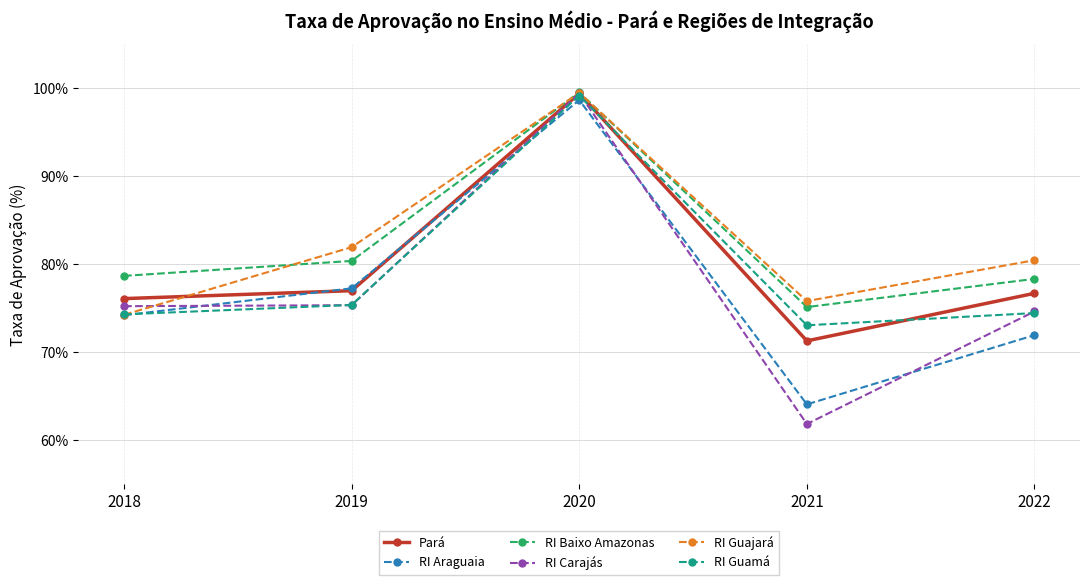

What is the maximum value for RI Araguaia?

98.7